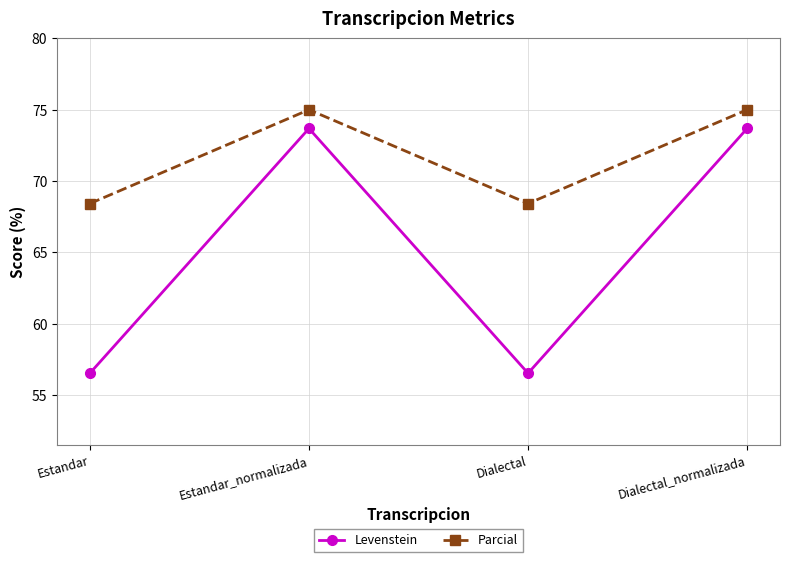

What is the highest value of the Parcial series?

75.0